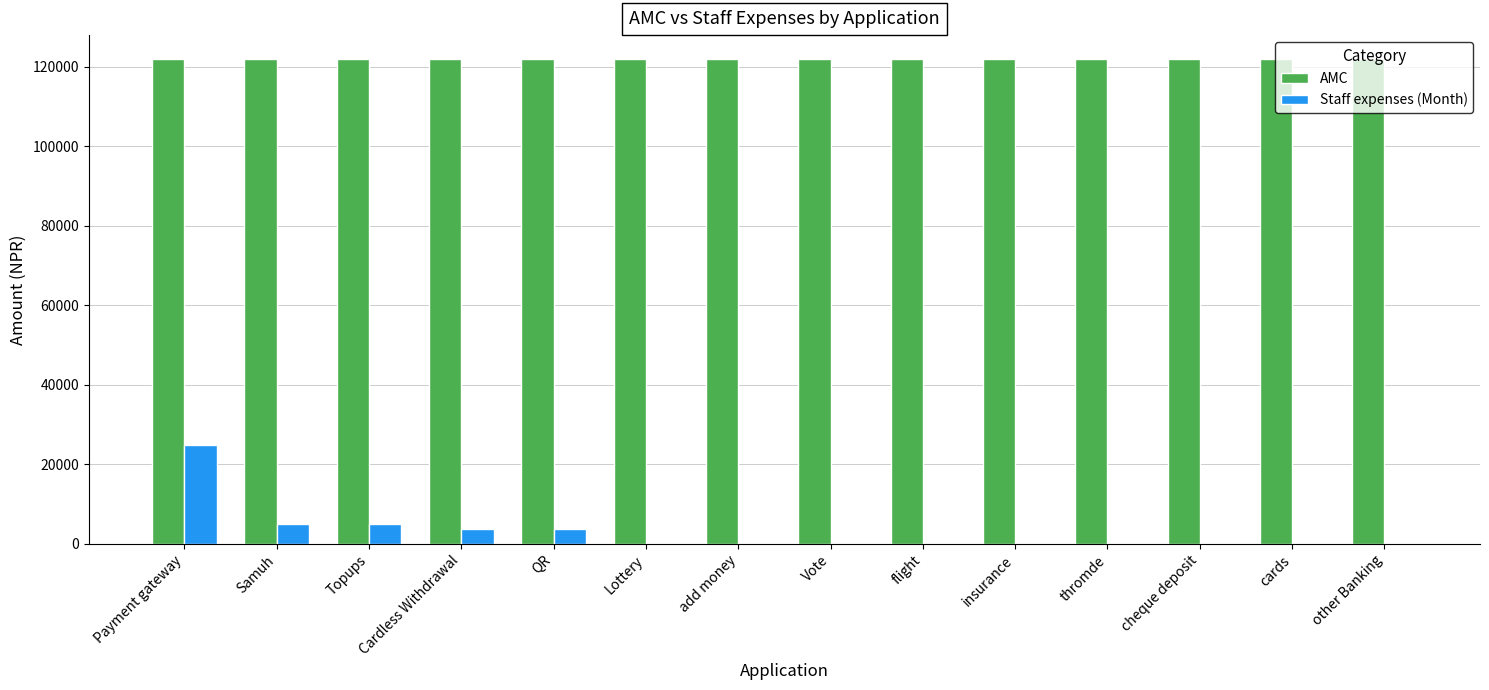

Which series has the widest spread of values?

Staff expenses (Month)